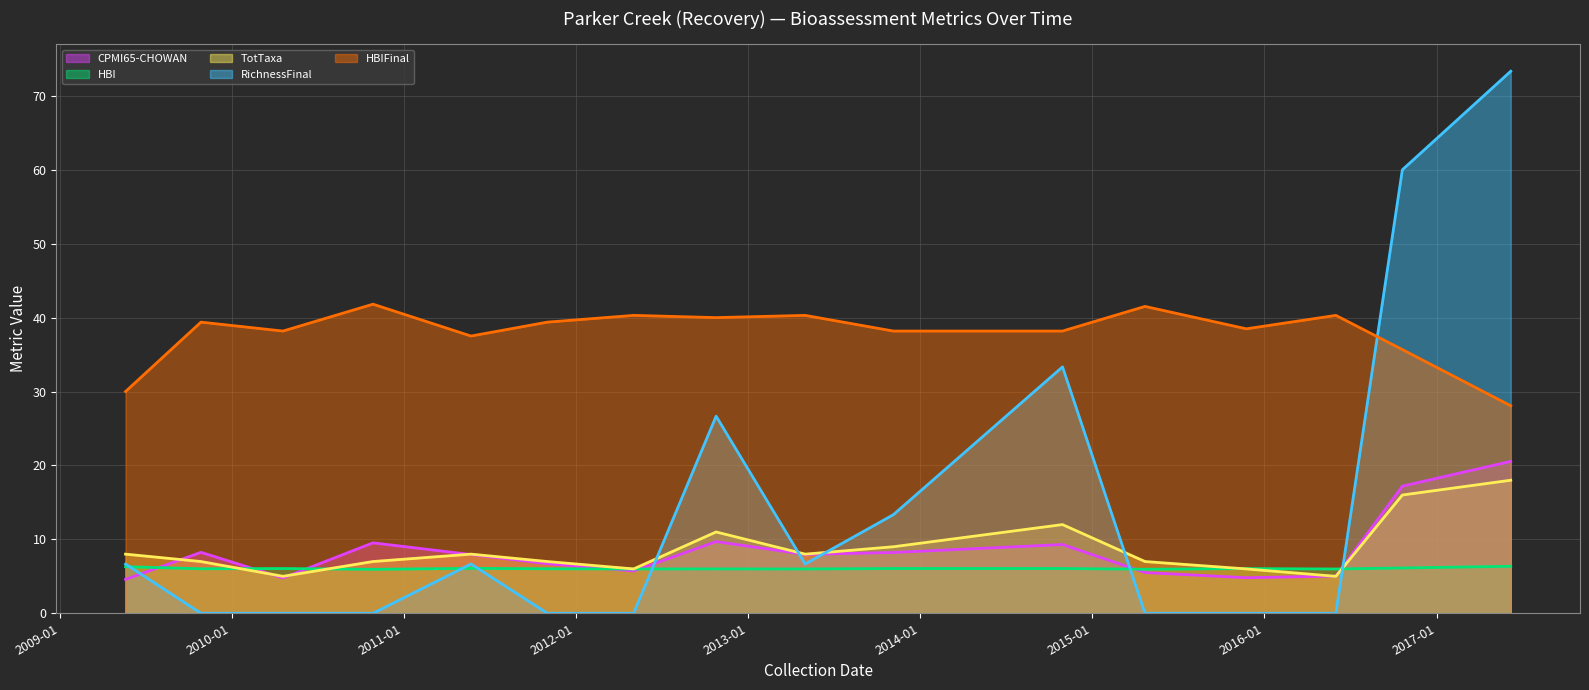

Rank the series by their maximum value, from highest to lowest.

RichnessFinal (line), HBIFinal (line), CPMI65-CHOWAN (line), TotTaxa (line), HBI (line)